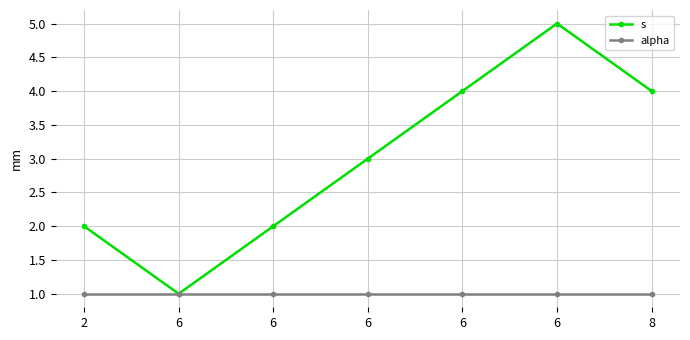

Rank the categories by alpha value from highest to lowest.

2, 6, 6, 6, 6, 6, 8